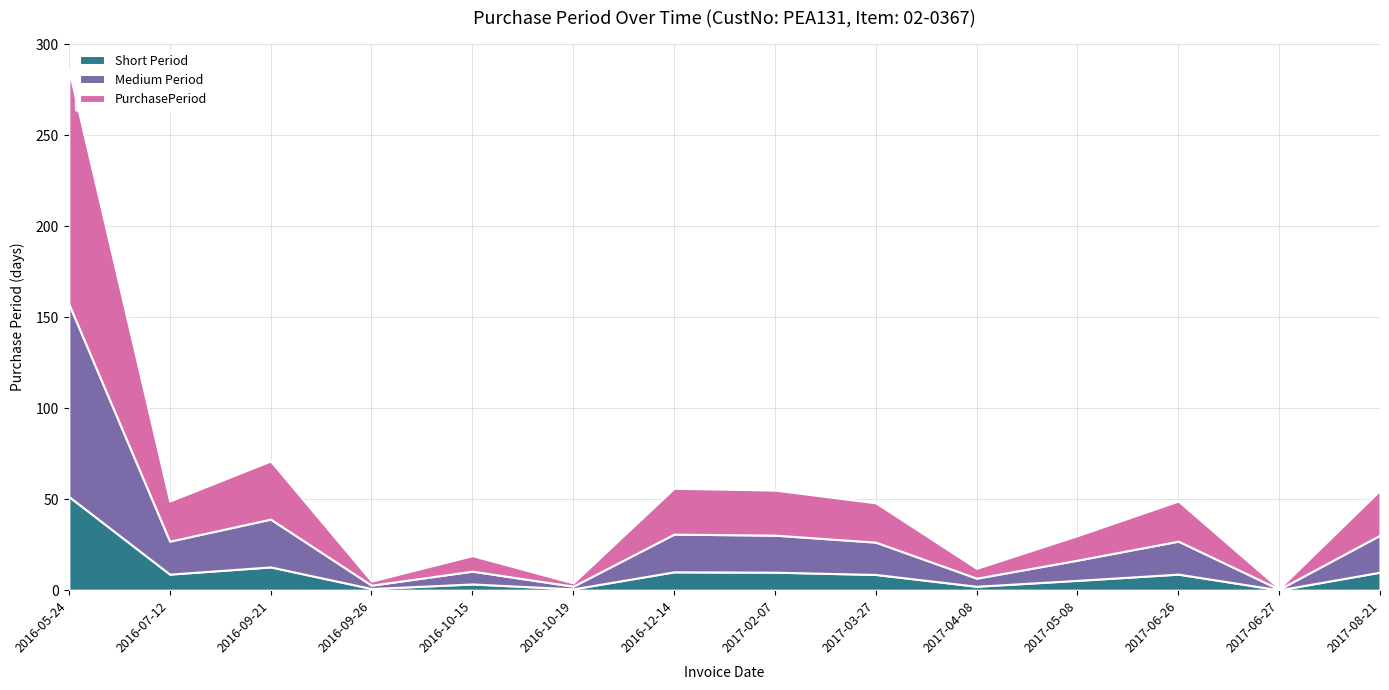

Reading left to right, transcribe all the data shown in this chart.

2016-05-24=286	2016-07-12=49	2016-09-21=71	2016-09-26=5	2016-10-15=19	2016-10-19=4	2016-12-14=56	2017-02-07=55	2017-03-27=48	2017-04-08=12	2017-05-08=30	2017-06-26=49	2017-06-27=1	2017-08-21=55